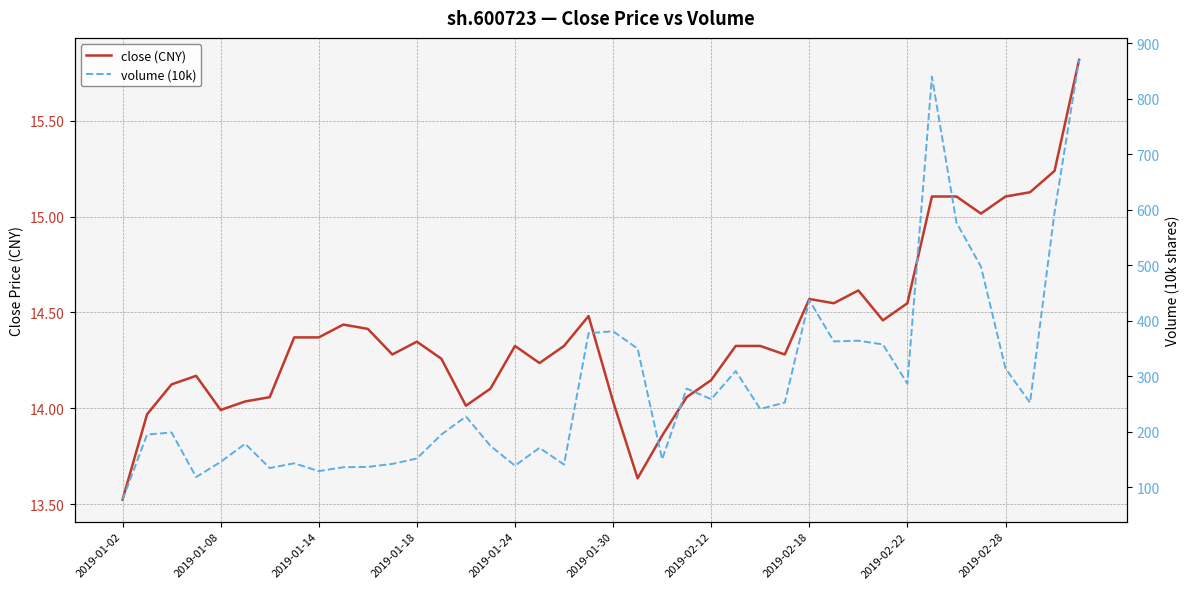

Between 19 and 38, which series saw the biggest shift?

volume (10k)